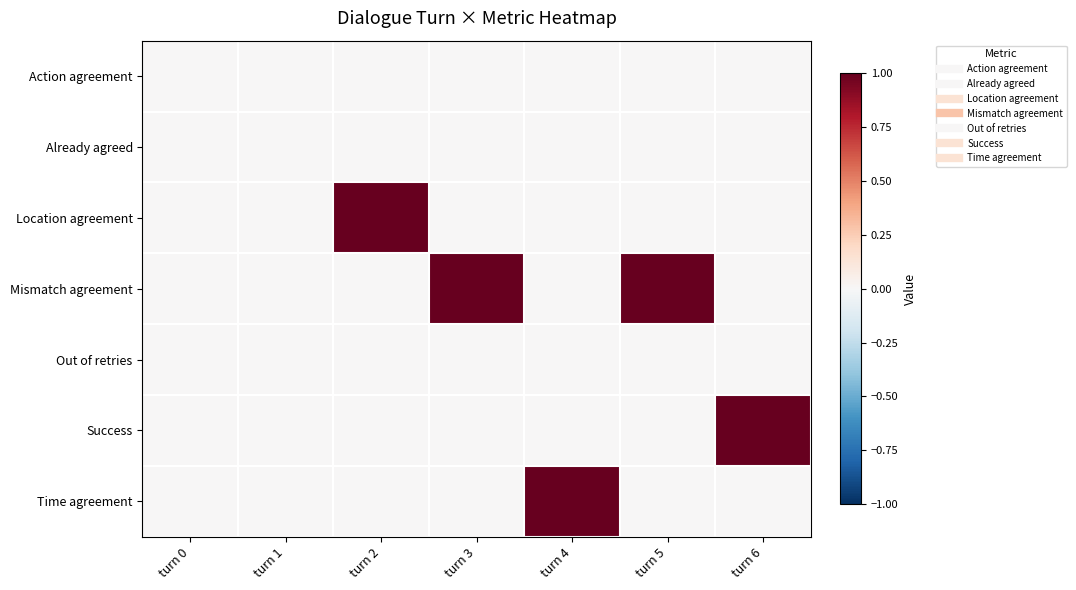

Between turn 6 and turn 2, which is larger?

turn 6